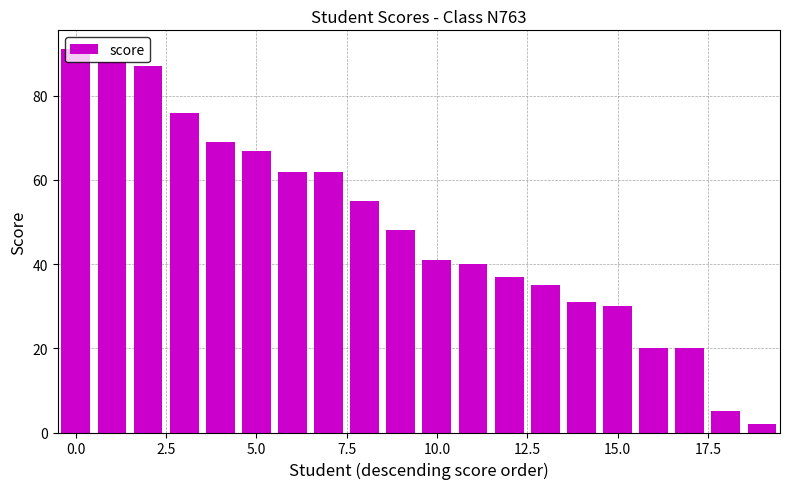

What is the greatest value displayed?

91